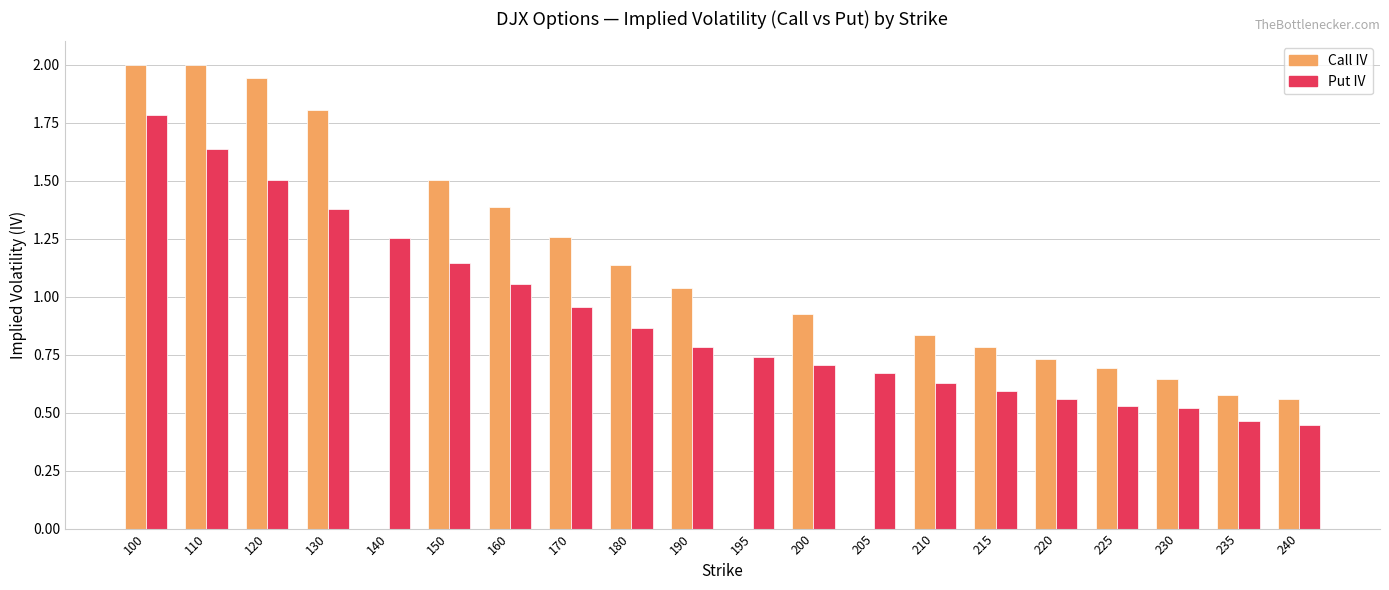

What is the maximum value for Call IV?

2.0